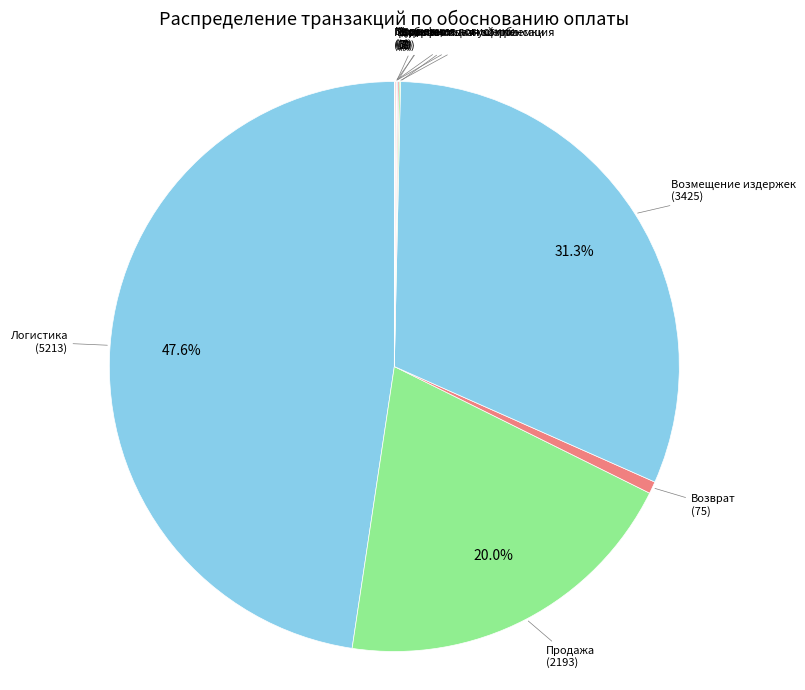

To the nearest percent, what is the difference between the largest and smallest slice percentages?

48%